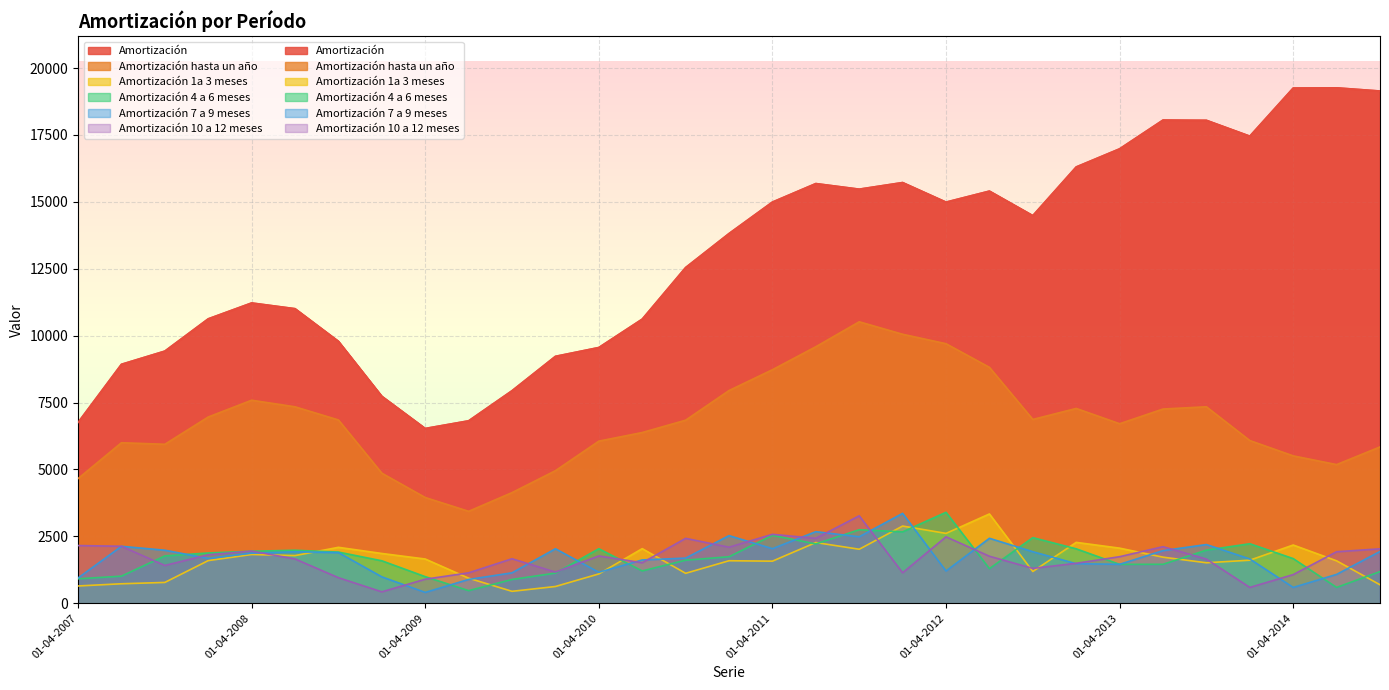

What position from the left is 01-04-2010?

13